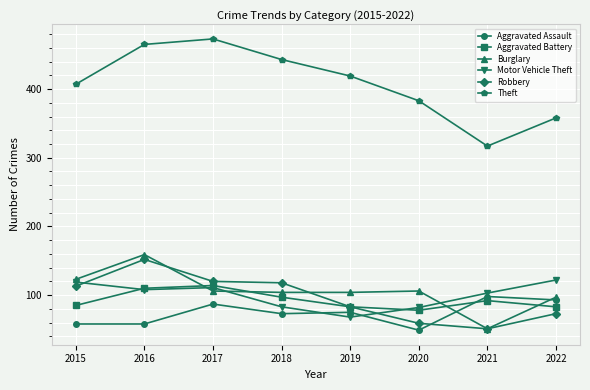

How many data points in Theft are less than 419?

4